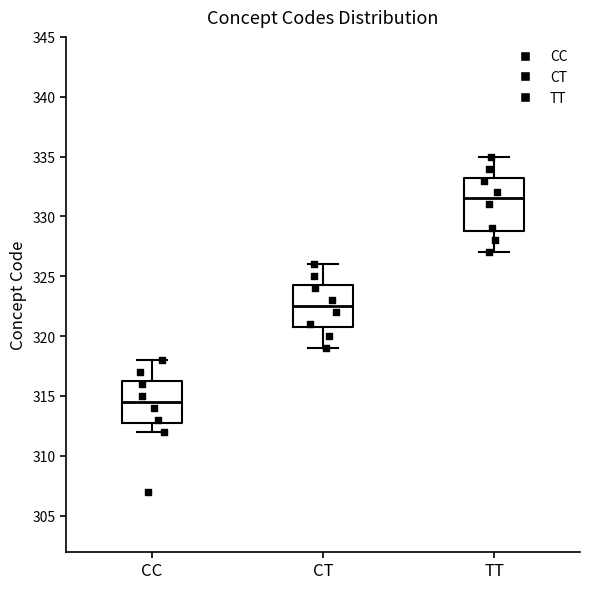

Which box's median line is the highest?

TT